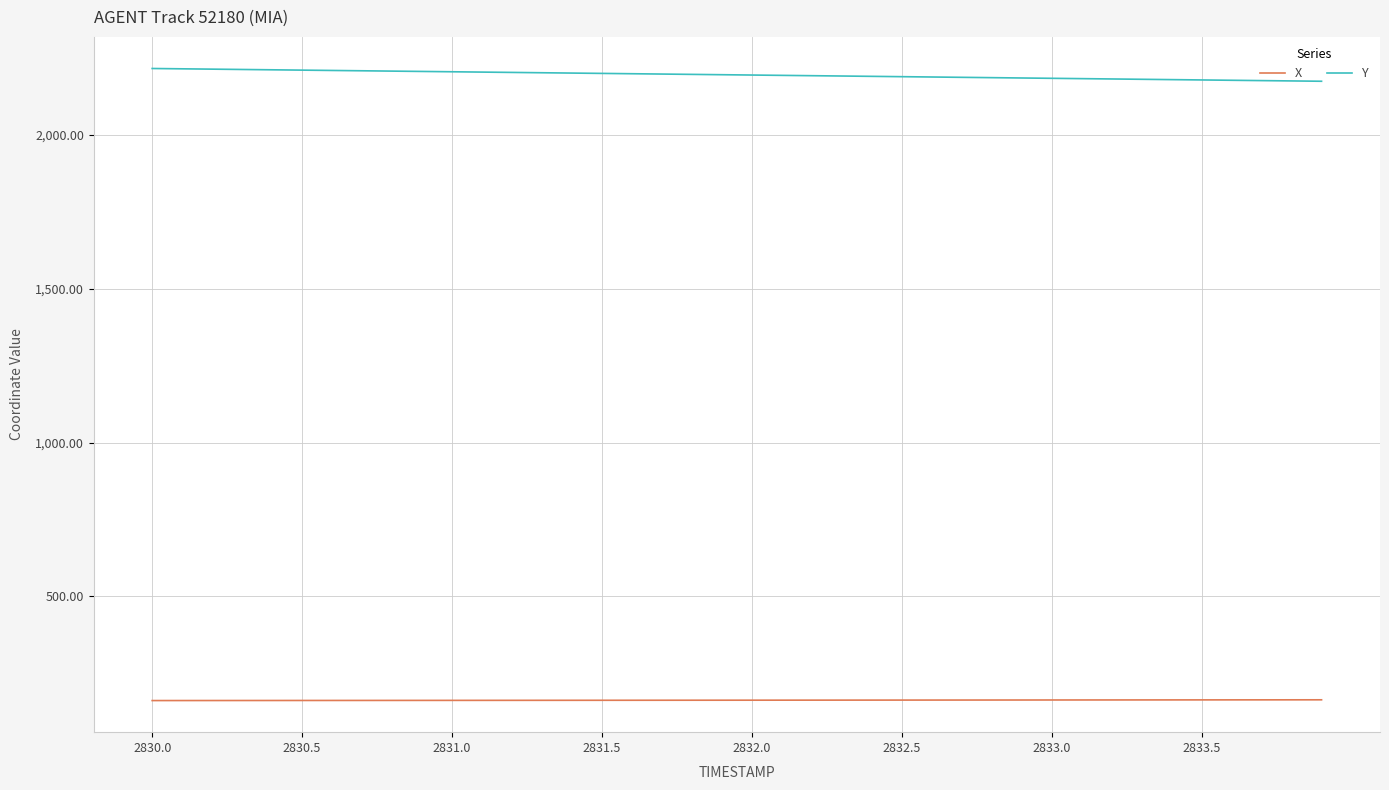

True or false: X and Y intersect in this chart.

False